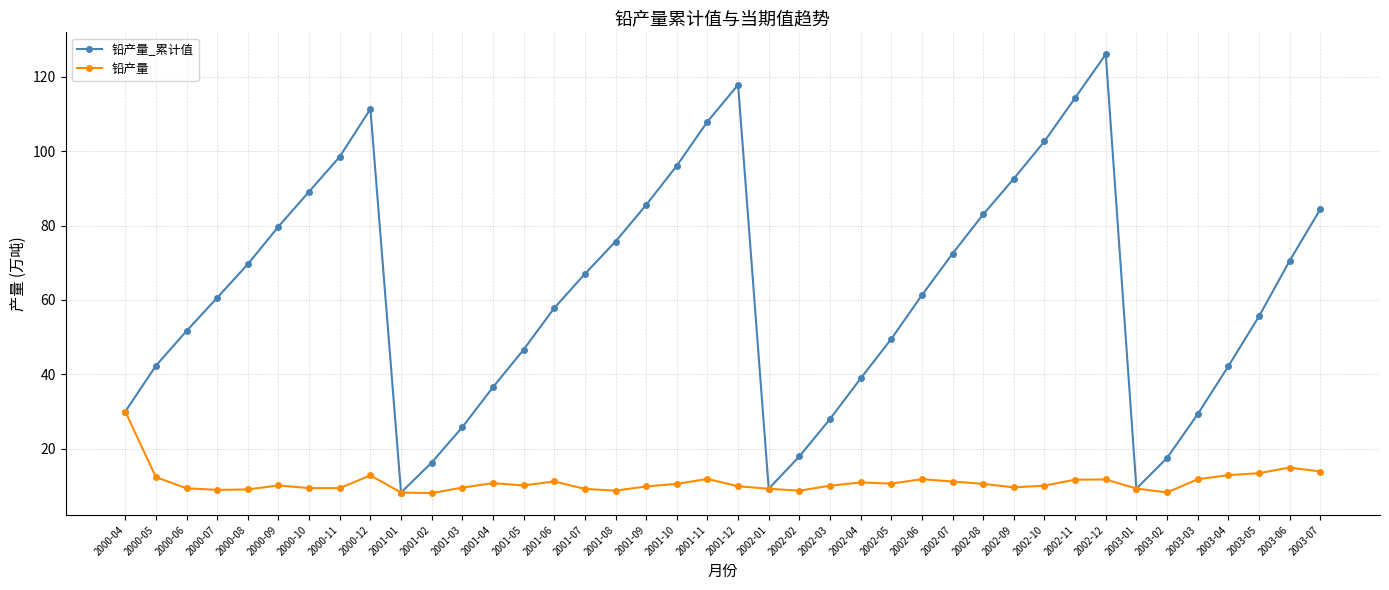

What is the highest value of the 铅产量 series?

30.0